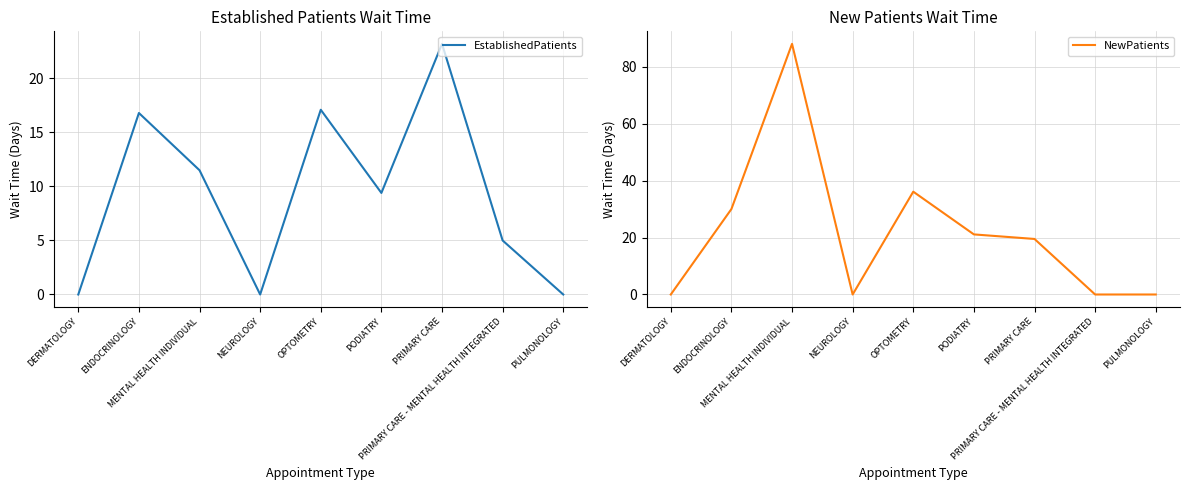

The value of NewPatients at PRIMARY CARE is 19.5. True or false?

True